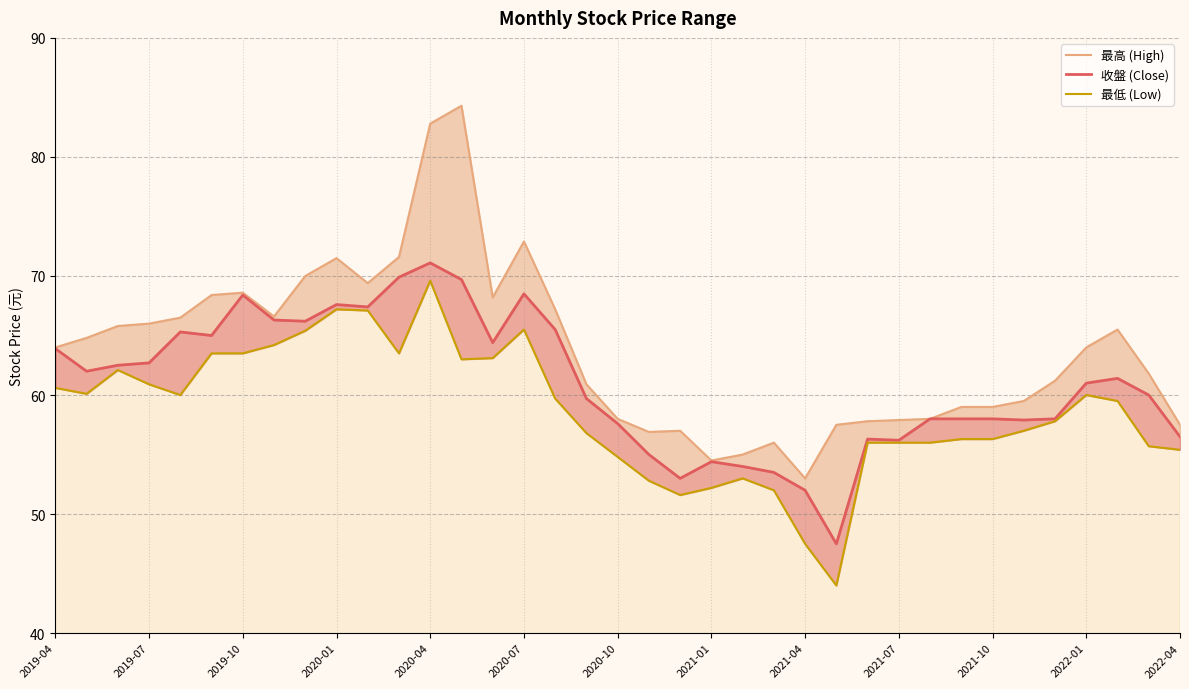

What is the average value of the 最高 (High) series?

63.7